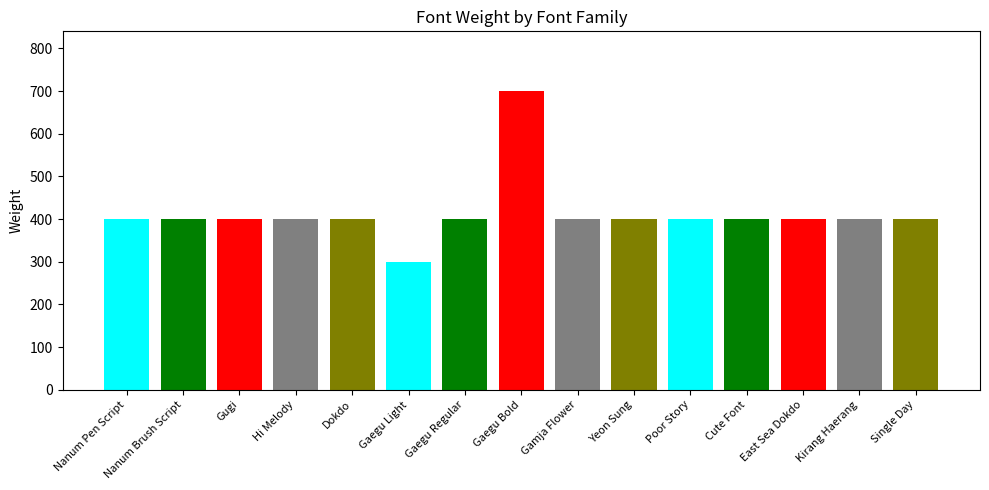

Does the chart contain stacked bars?

No